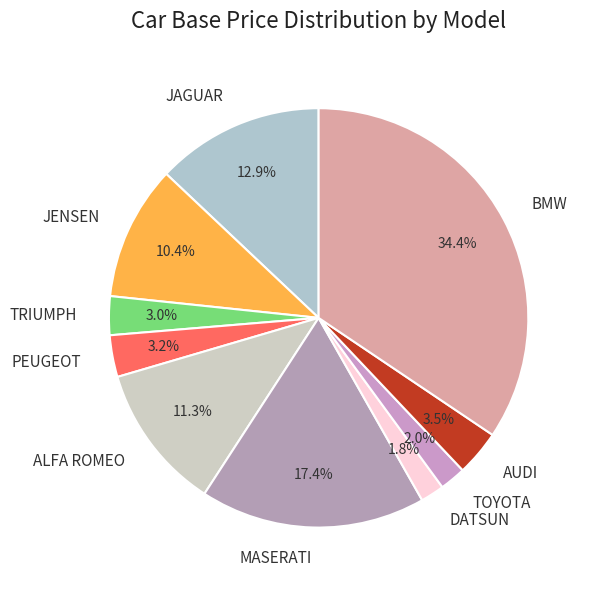

How many segments does this pie chart have?

10